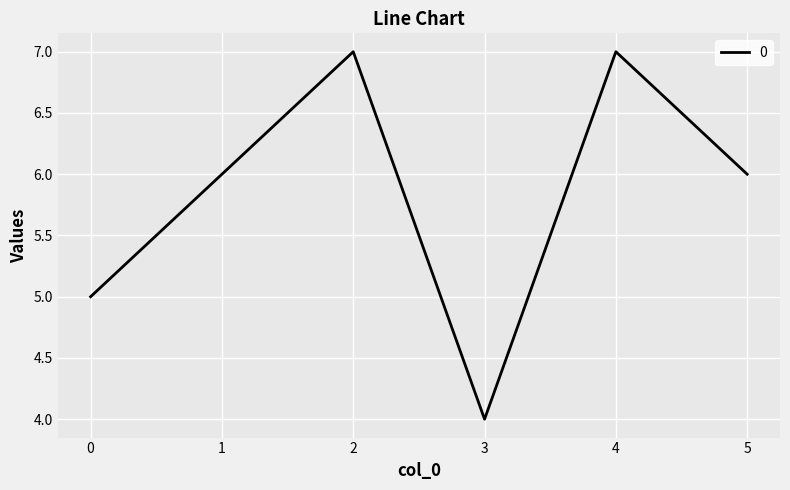

What is the minimum value shown in the chart?

4